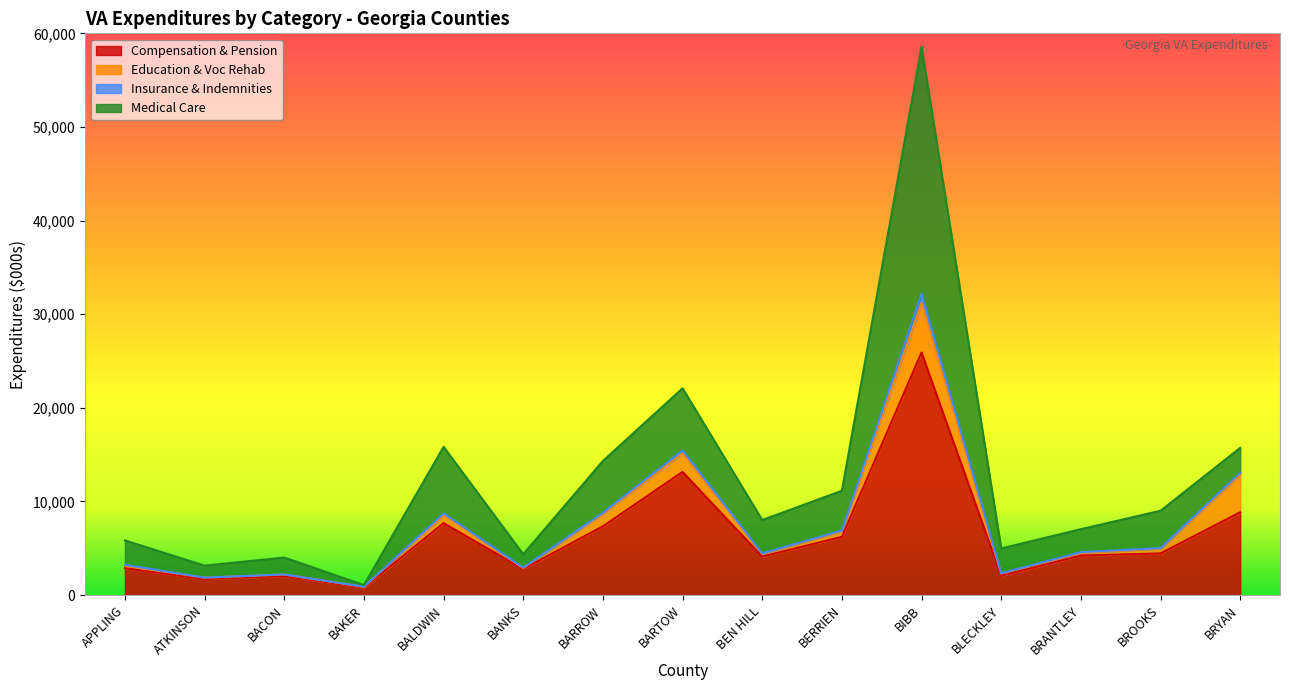

The Compensation & Pension series shows 1706.8 at ATKINSON. True or false?

True